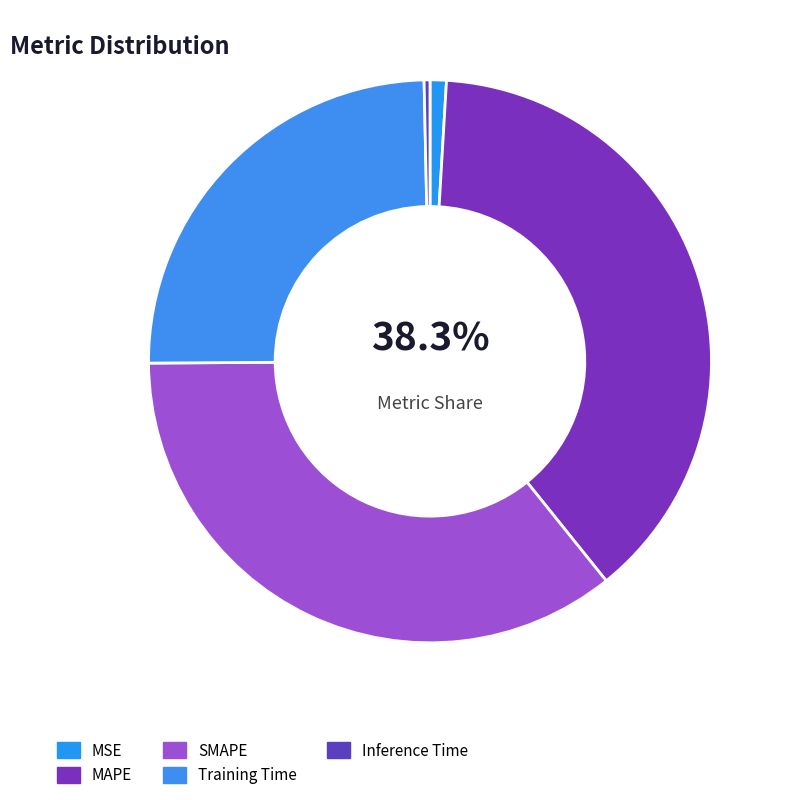

To the nearest percent, what is the average slice percentage?

20%